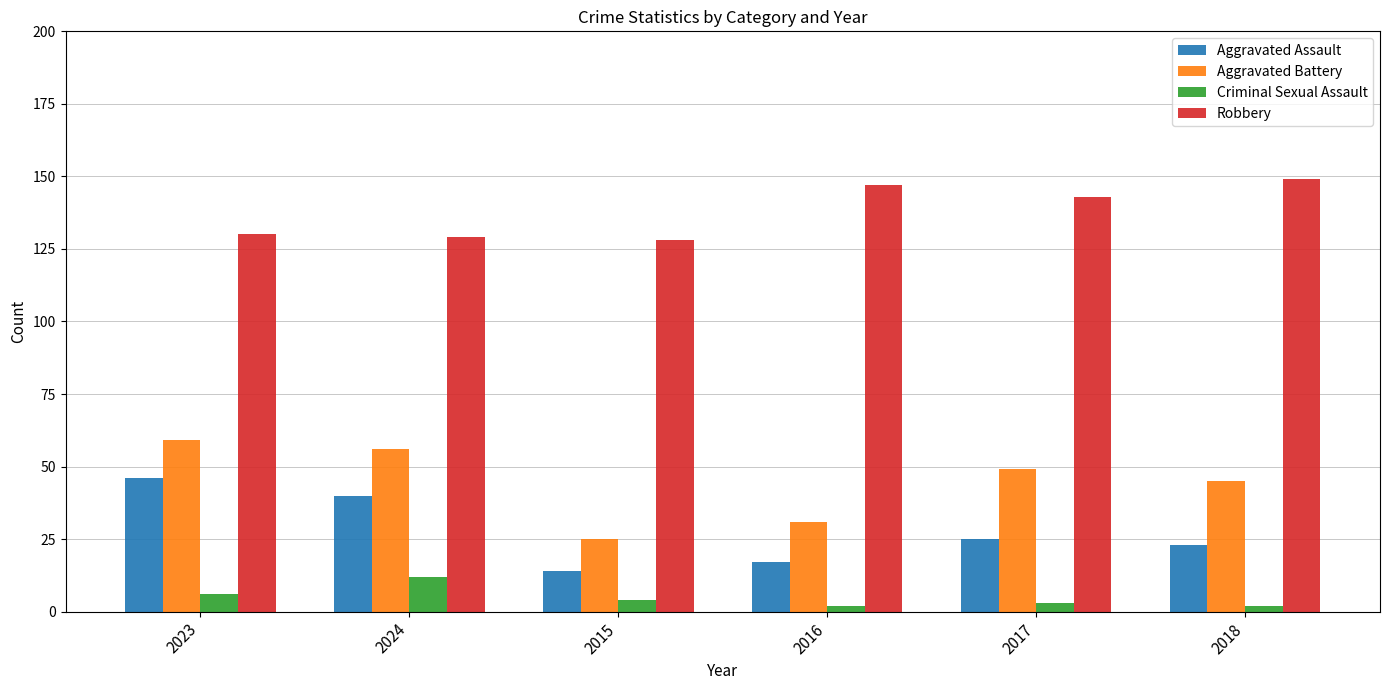

At how many categories does at least one series exceed 132?

3